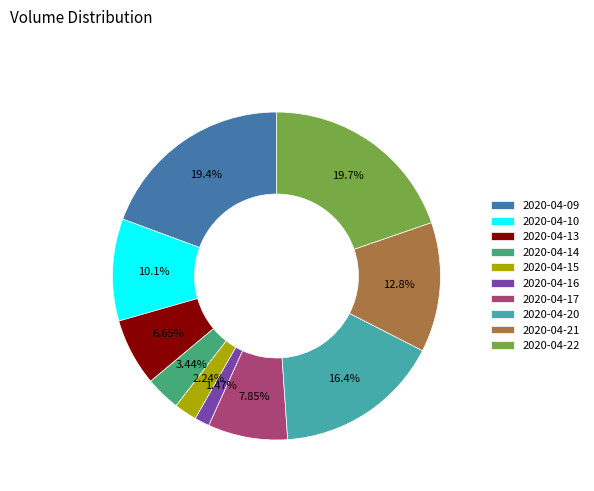

Is 2020-04-14 the majority of the pie?

No